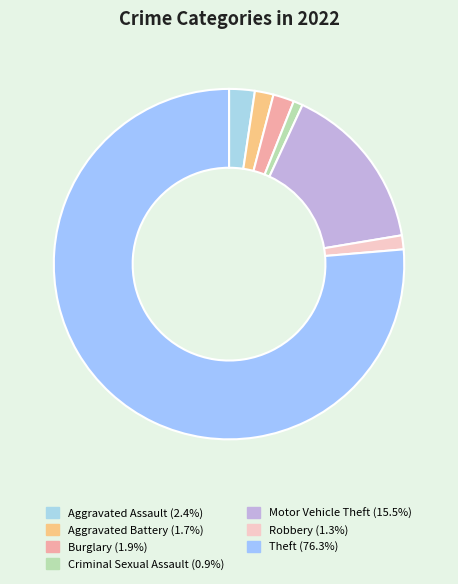

The Motor Vehicle Theft slice represents 15% of the pie. True or false?

True